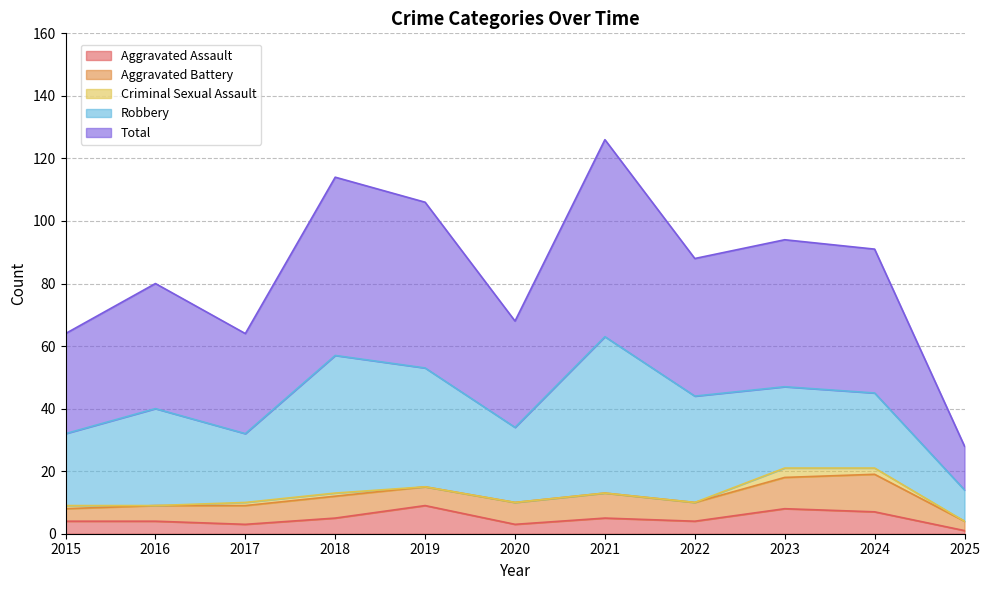

At which category does Aggravated Assault reach its first local valley?

2017